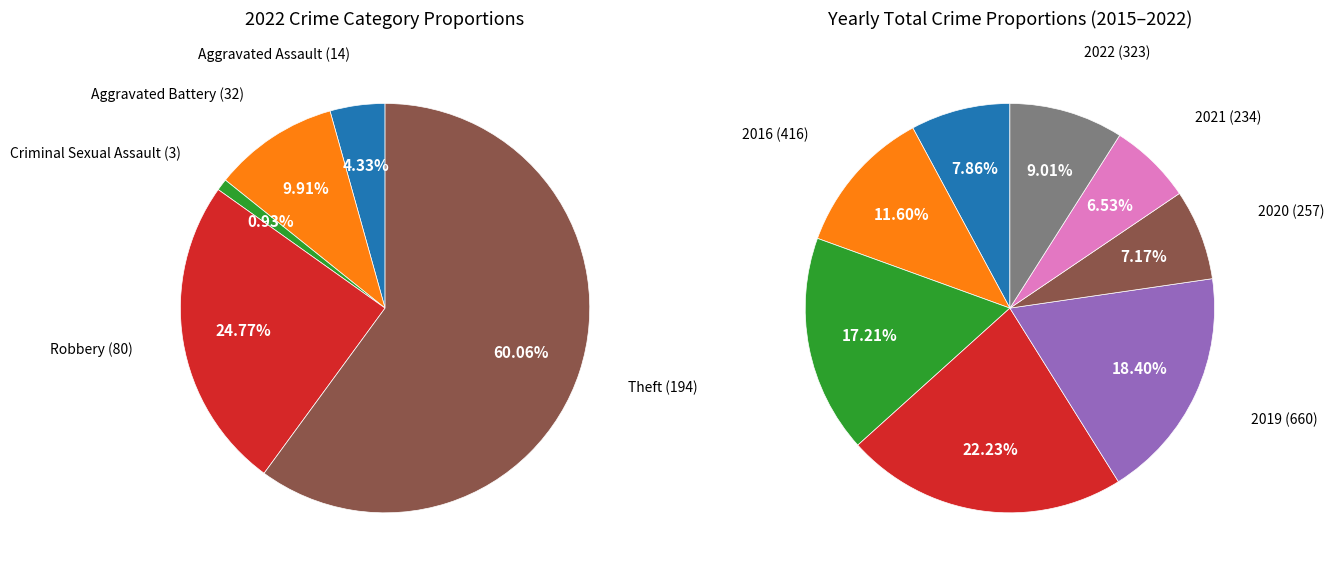

Does any single category account for the majority?

Yes